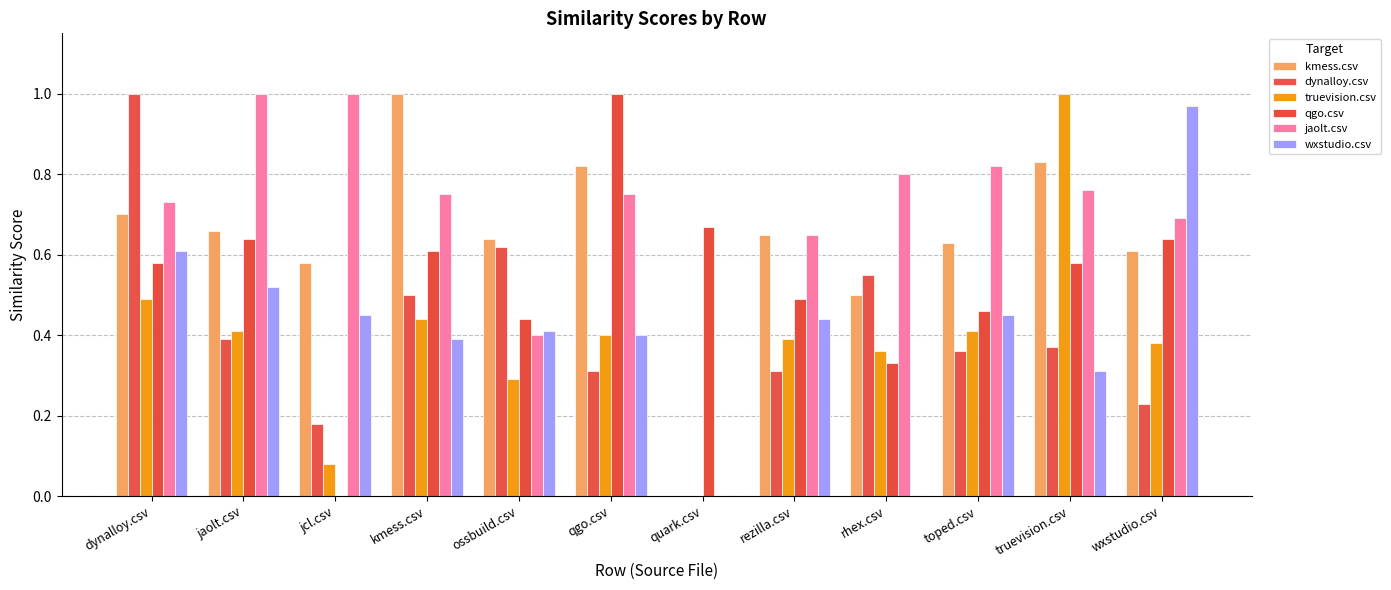

What is the difference between the maximum and minimum values in the qgo.csv series?

1.0